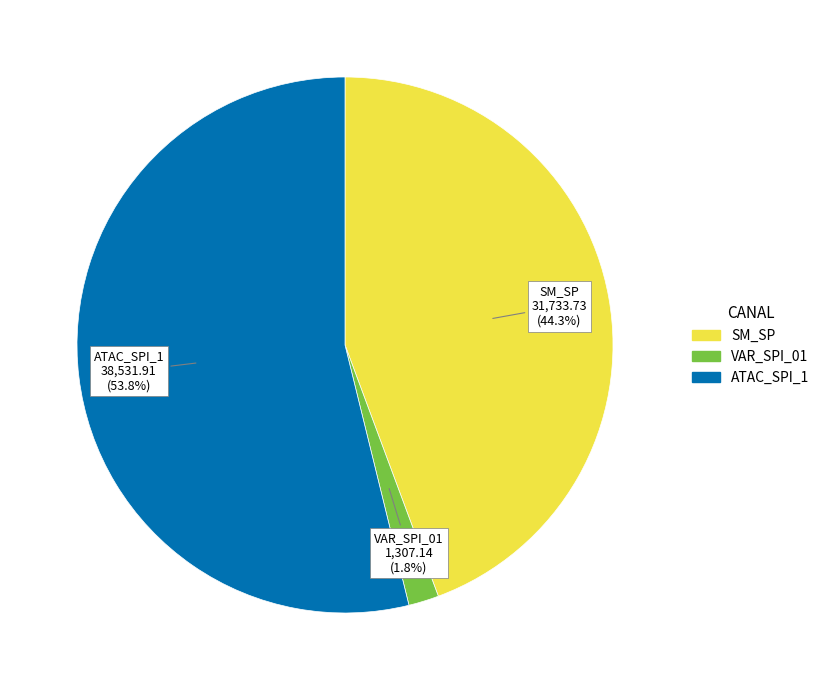

What percentage is NOT represented by VAR_SPI_01?

98.2%